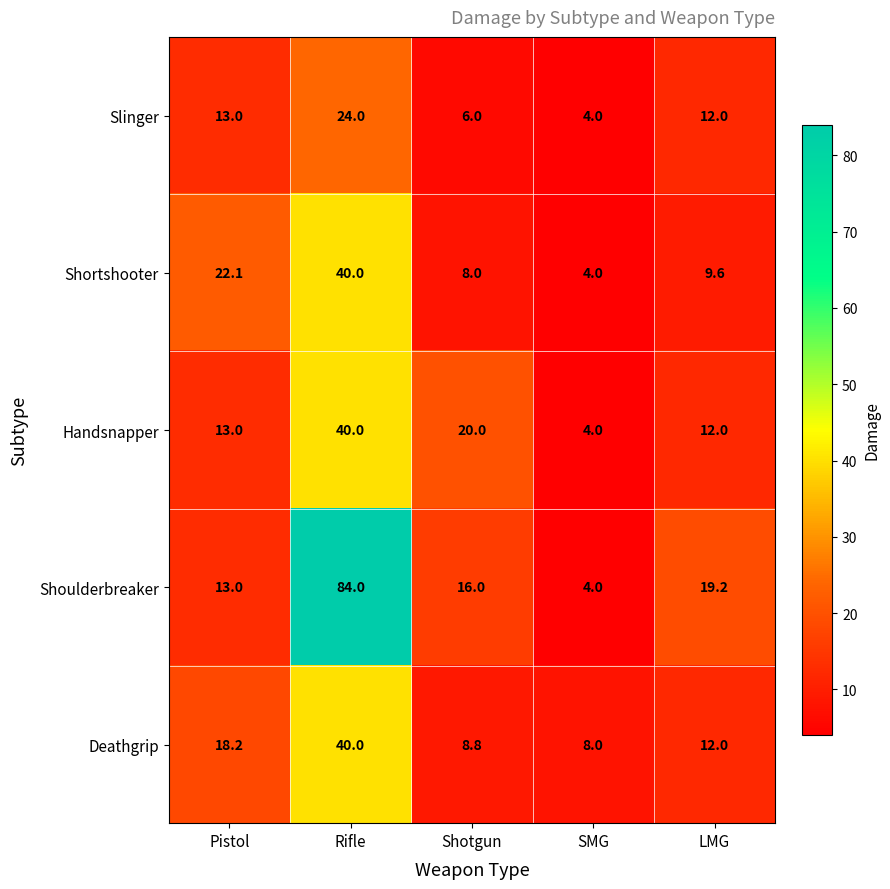

Reading left to right, what are all the values shown in this chart?

Slinger: 13.0	24.0	6.0	4.0	12.0
Shortshooter: 22.1	40.0	8.0	4.0	9.6
Handsnapper: 13.0	40.0	20.0	4.0	12.0
Shoulderbreaker: 13.0	84.0	16.0	4.0	19.2
Deathgrip: 18.2	40.0	8.8	8.0	12.0